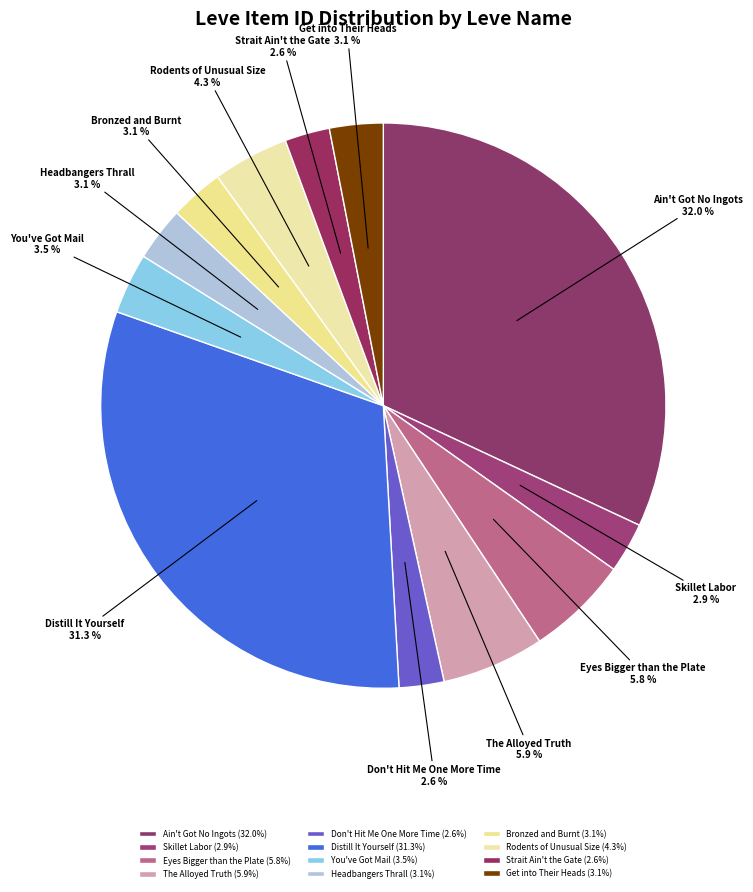

To the nearest percent, what portion does Don't Hit Me One More Time represent?

3%